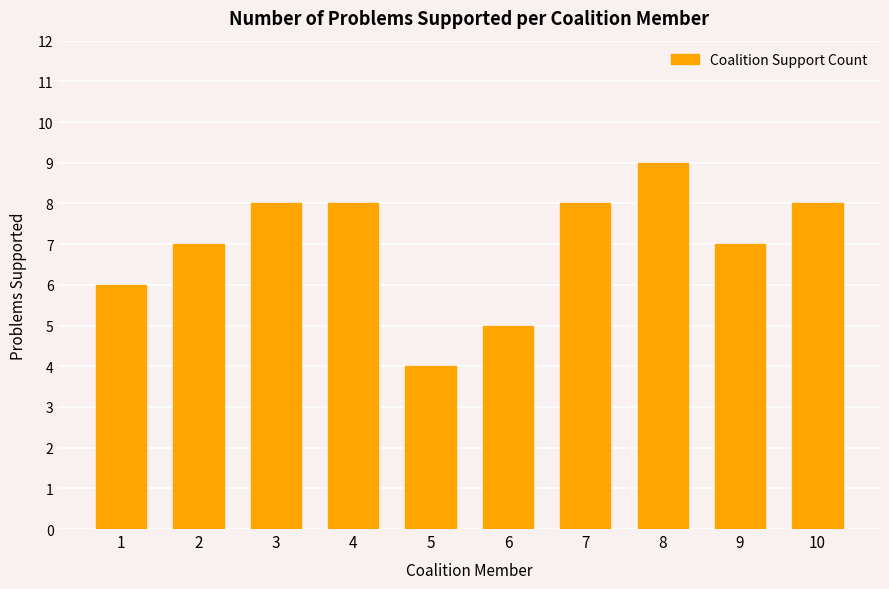

The chart shows a value of 13 at 10. True or false?

False